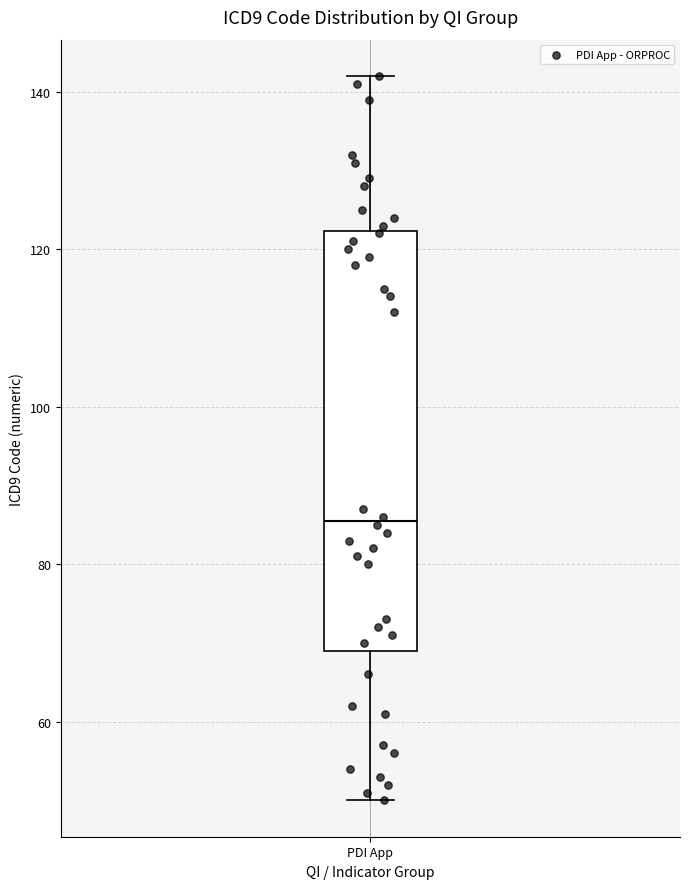

Where does the upper whisker of the box for PDI App end on the y-axis? The values are not printed on the chart, so give them approximately, as read against the axis.

142